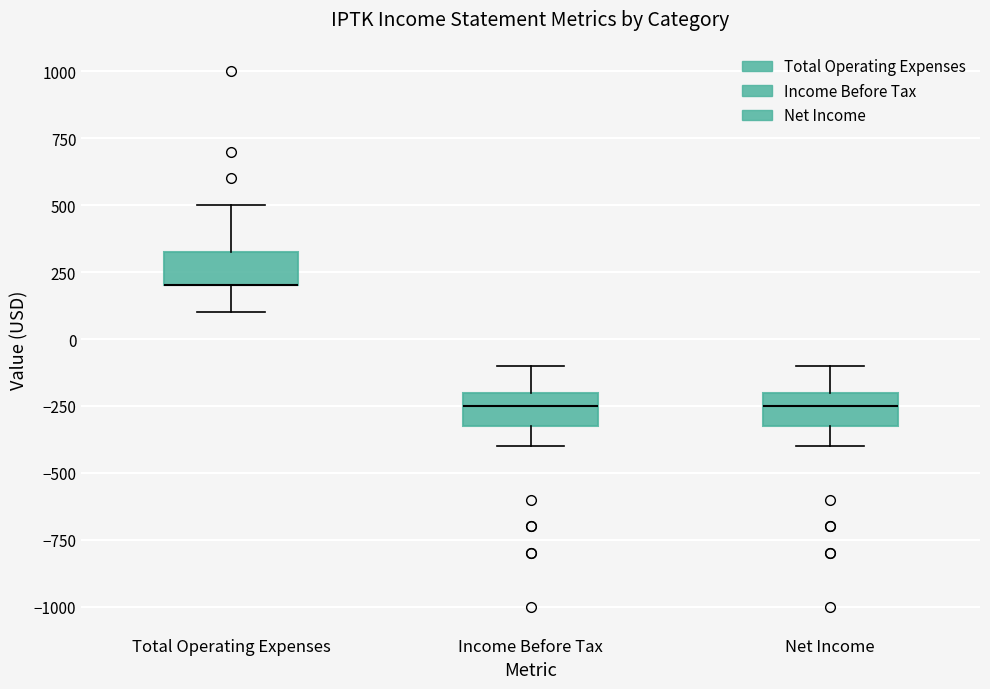

Reading left to right, transcribe this box plot: for each box, give where its median line is, the range the box spans, and where its two whiskers end, as read against the y-axis. The values are not printed on the chart, so give them approximately, as read against the axis.

Total Operating Expenses: median 200 (drawn on the box's lower edge), box 200 to 350, whiskers 100 to 500
Income Before Tax: median -250, box -300 to -200, whiskers -400 to -100
Net Income: median -250, box -300 to -200, whiskers -400 to -100